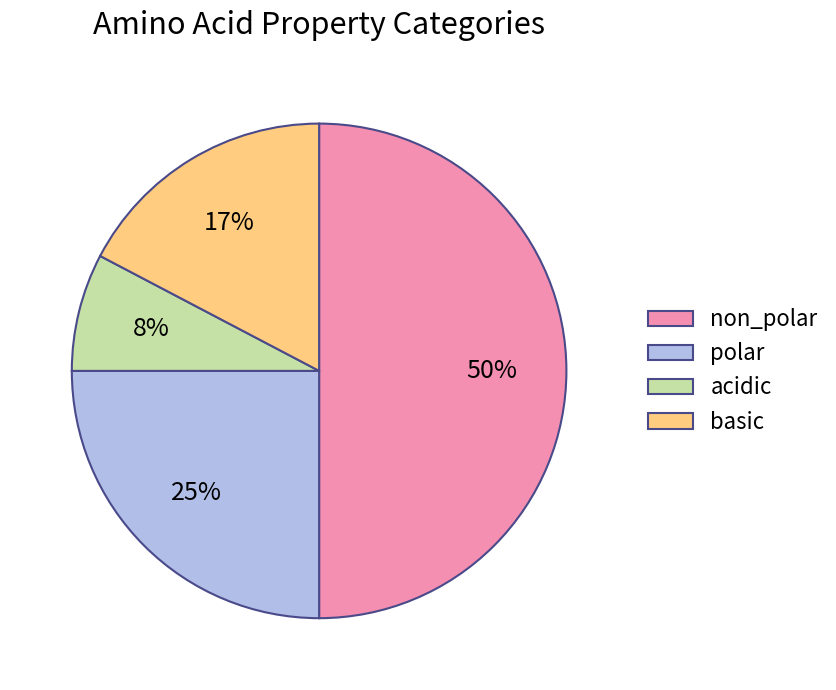

Which category has the biggest portion of the pie?

non_polar